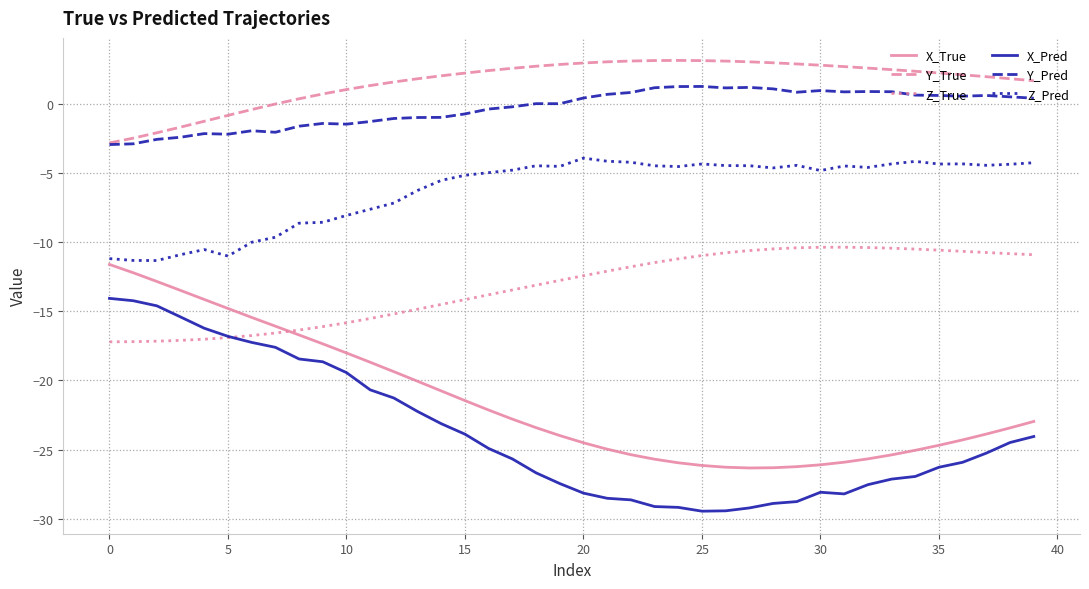

Which series has the largest range (max minus min)?

X_Pred